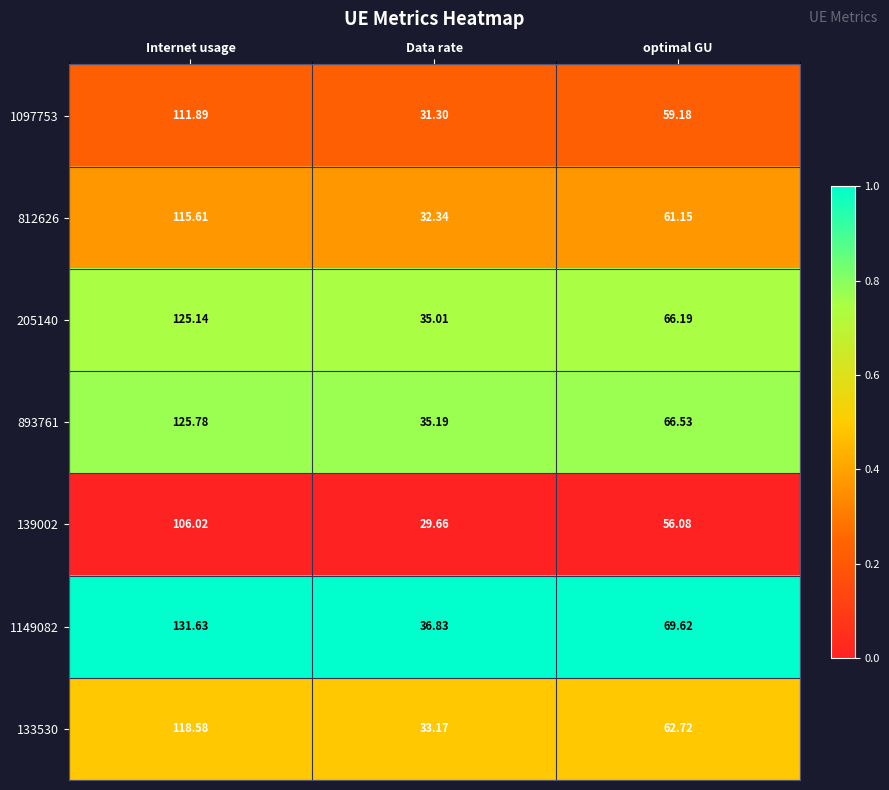

At which label does 139002 first exceed 56?

Internet usage